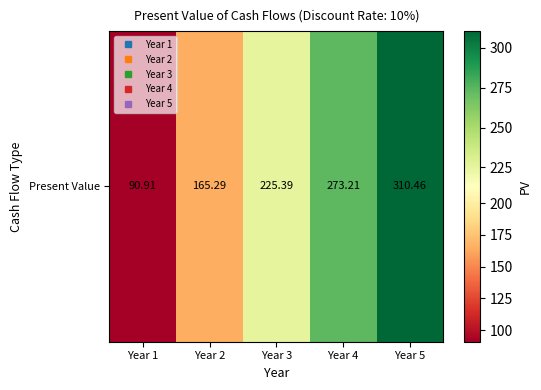

Rank the categories by value from lowest to highest.

Year 1, Year 2, Year 3, Year 4, Year 5